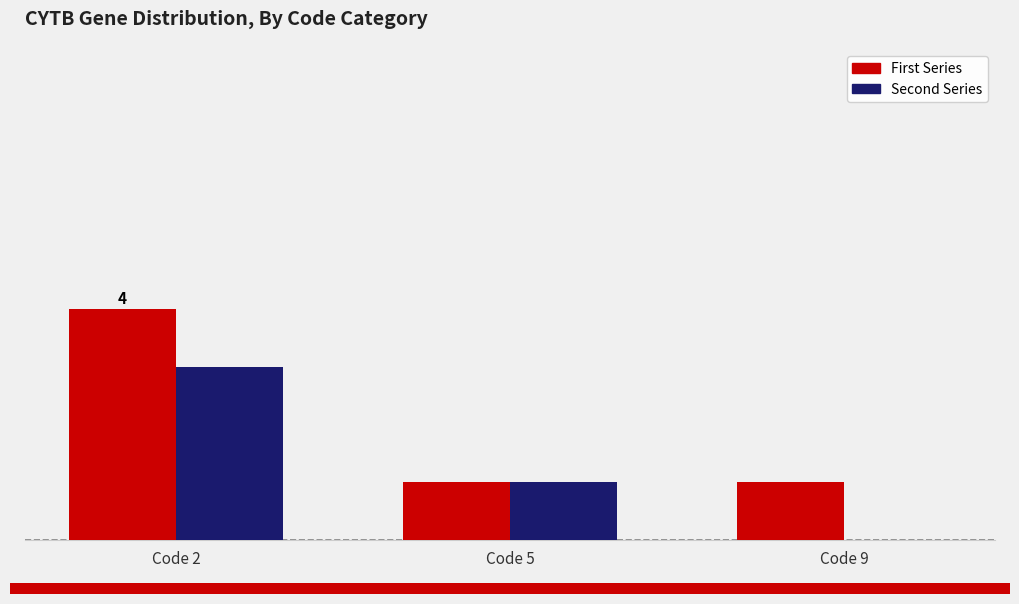

Where does the Second Series series first go above 1?

Code 2